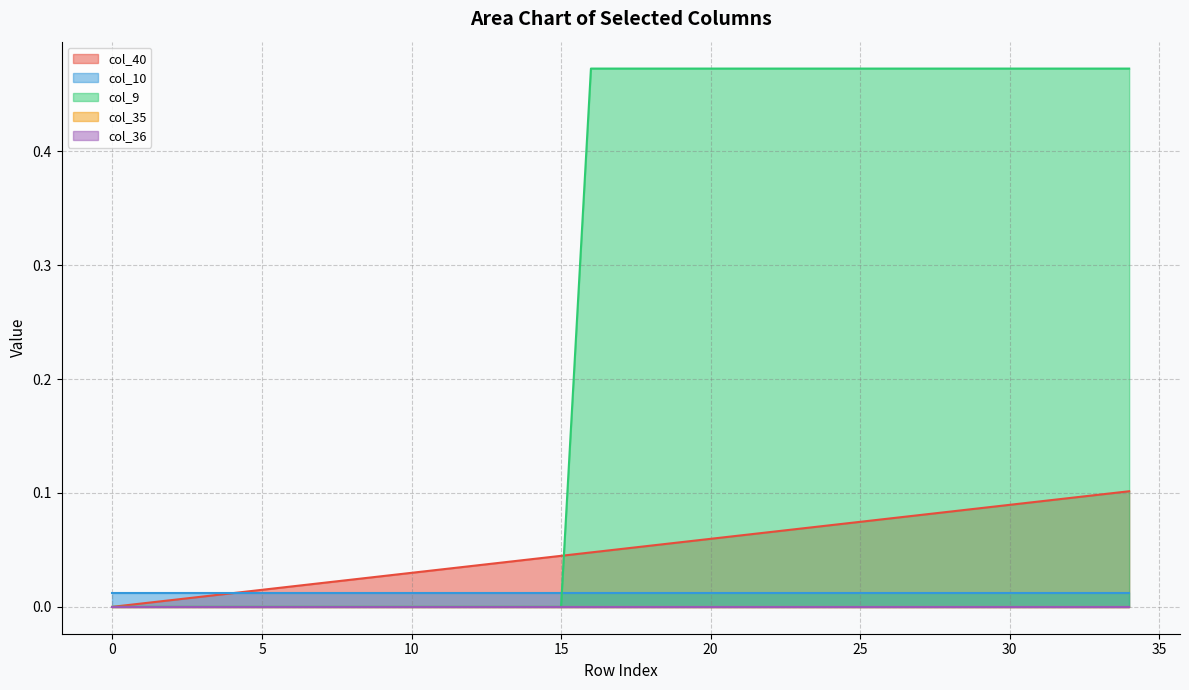

At how many categories does at least one series exceed 0?

35